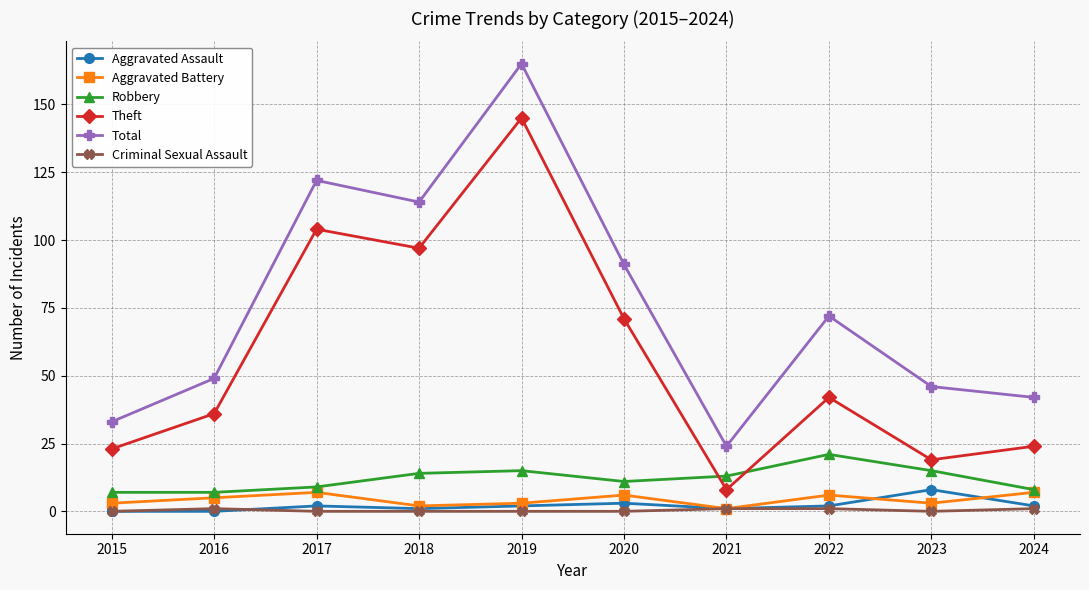

True or false: Theft and Aggravated Assault cross at least once.

False